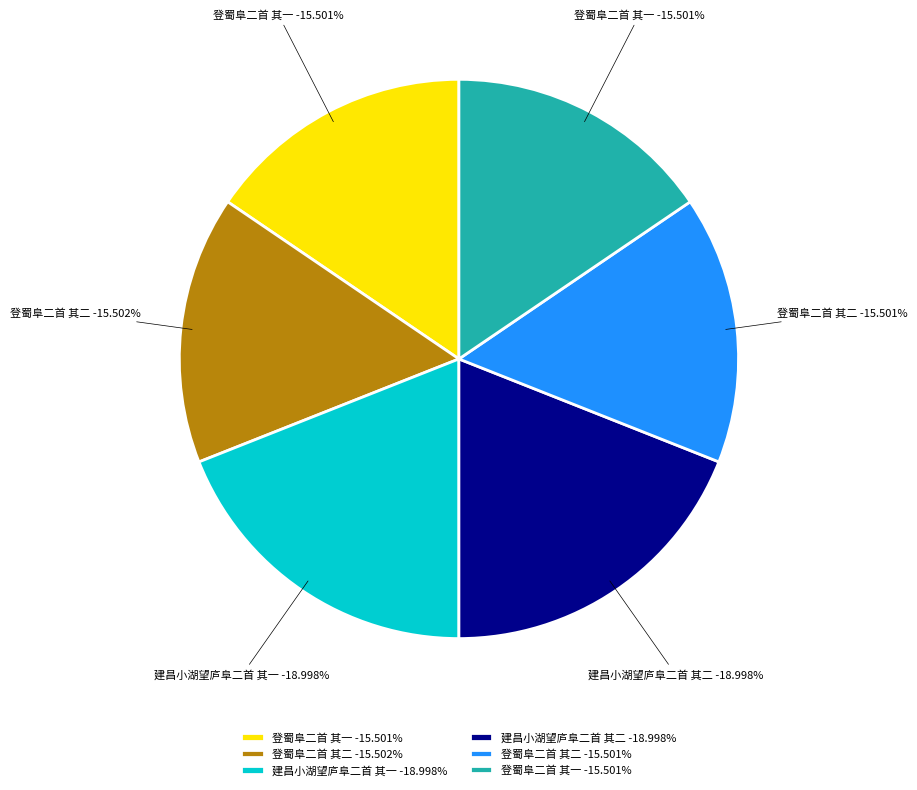

Is there any slice that represents more than half of the pie?

No